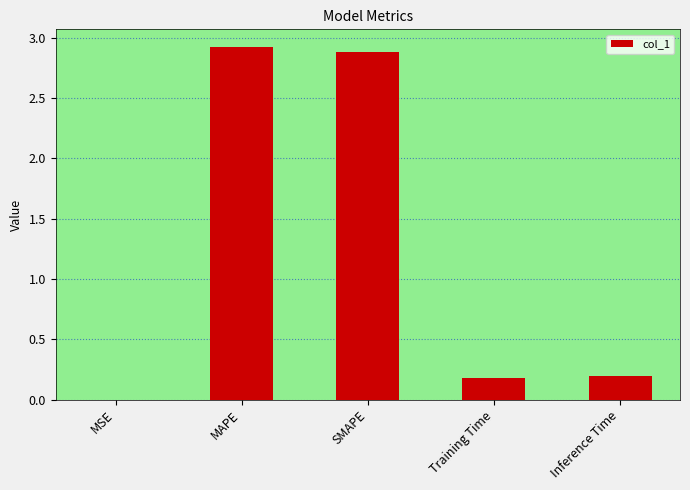

Between MSE and Inference Time, which is larger?

Inference Time